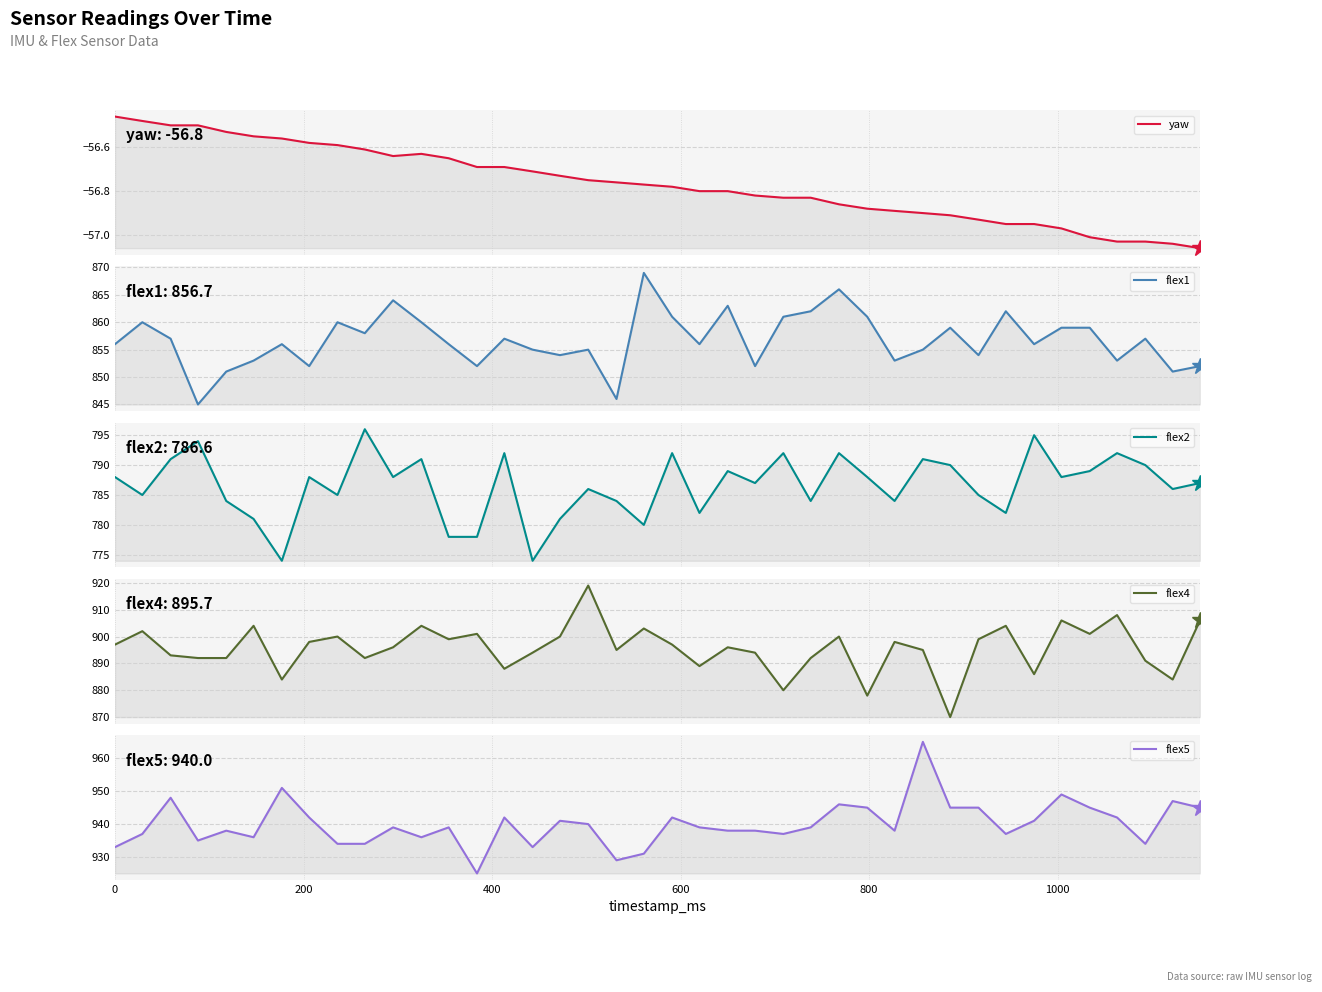

The yaw series shows -15.0 at 19. True or false?

False